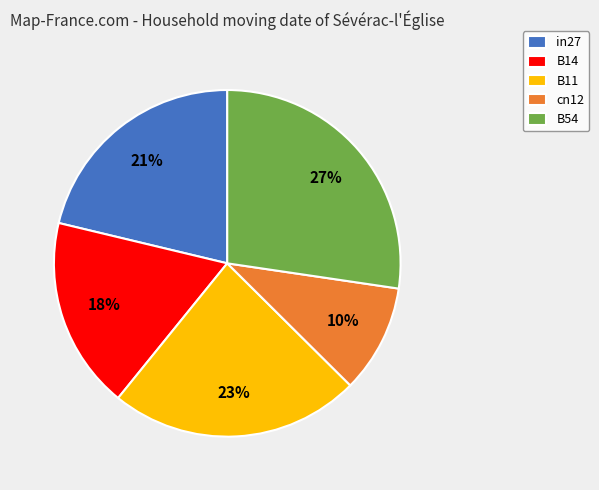

Combined, do cn12 and B14 account for over 50%?

No